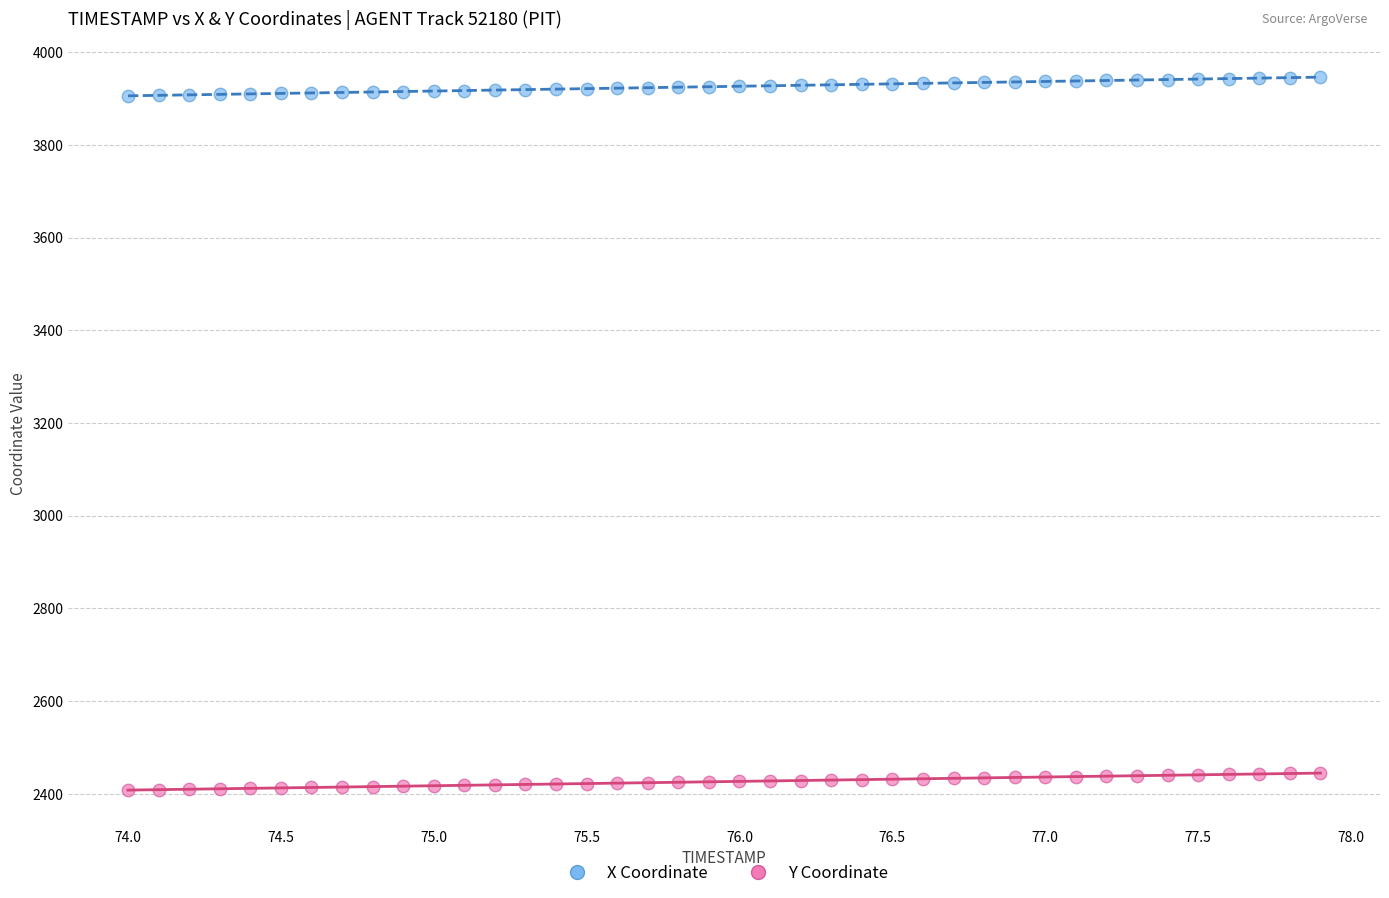

Which series has the widest spread of Y values?

X Coordinate